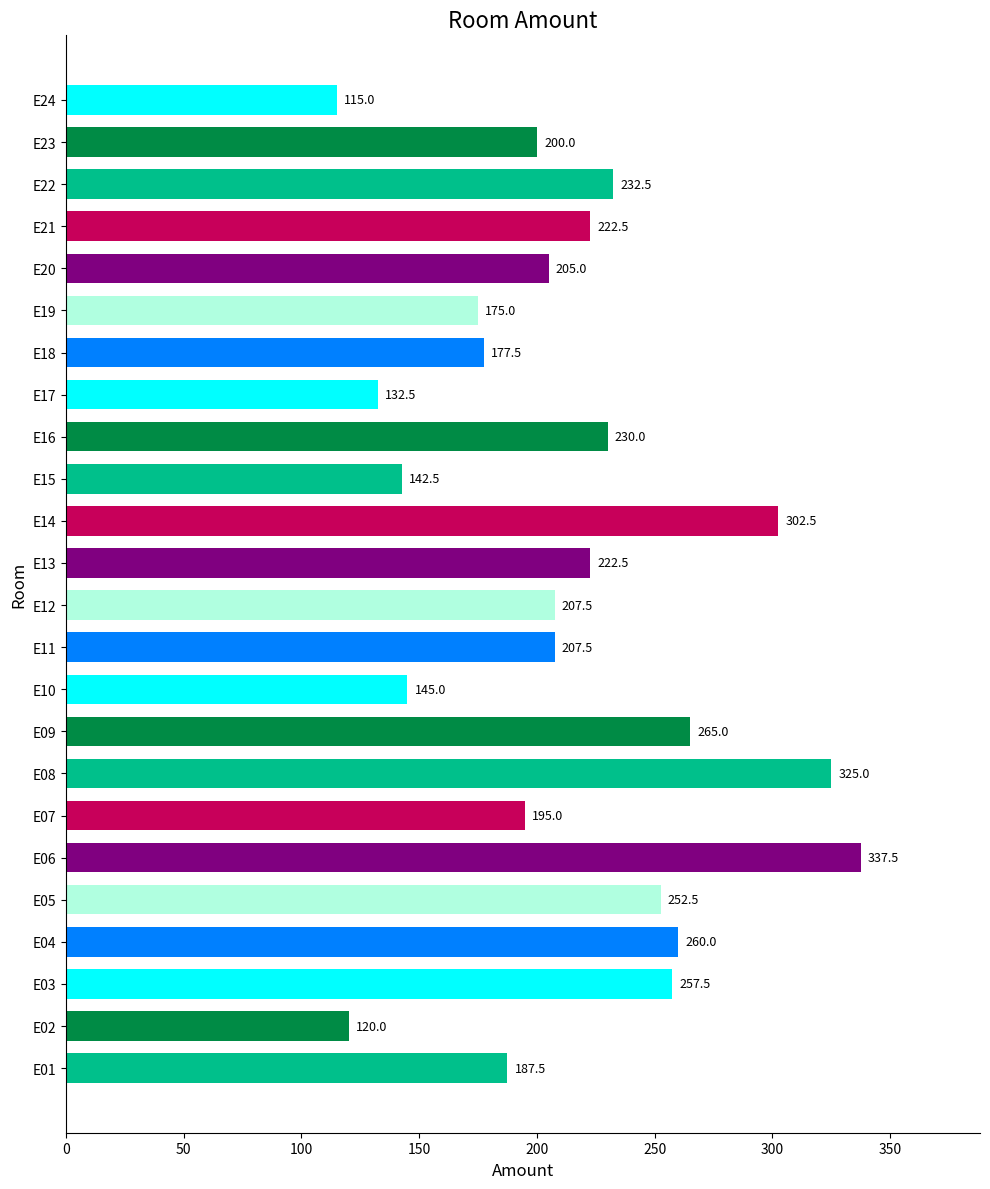

How many bars are there in total?

24